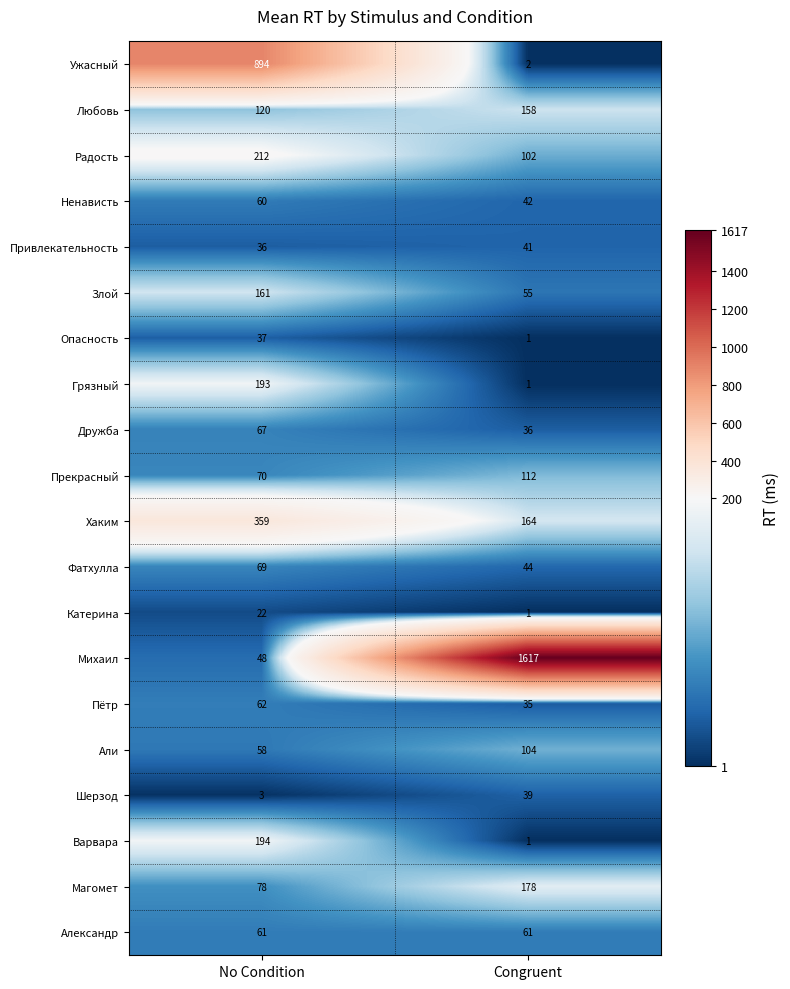

What is the spread (max minus min) of values at Congruent?

1616